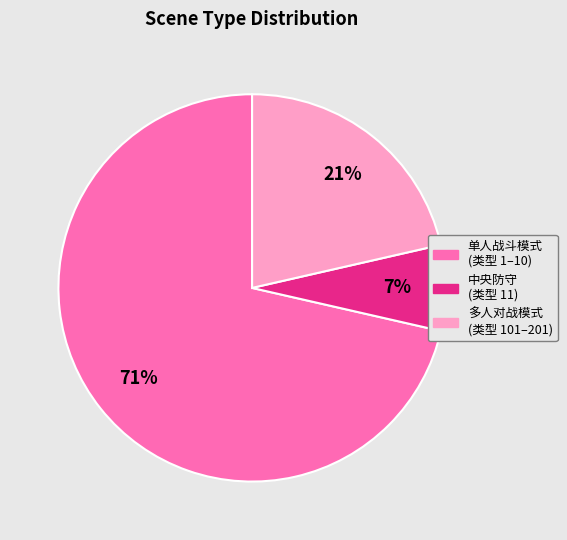

Is there any slice that represents more than half of the pie?

Yes